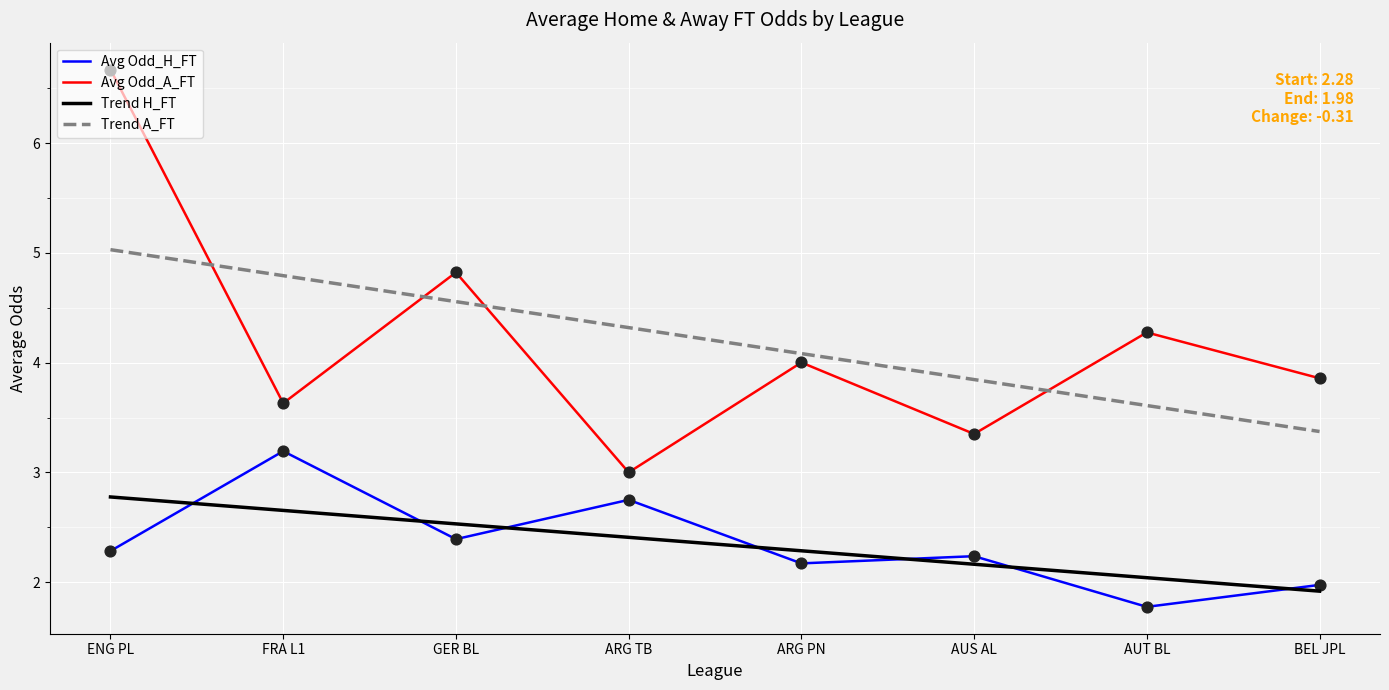

Between FRA L1 and ARG TB, which series saw the biggest shift?

Avg Odd_A_FT